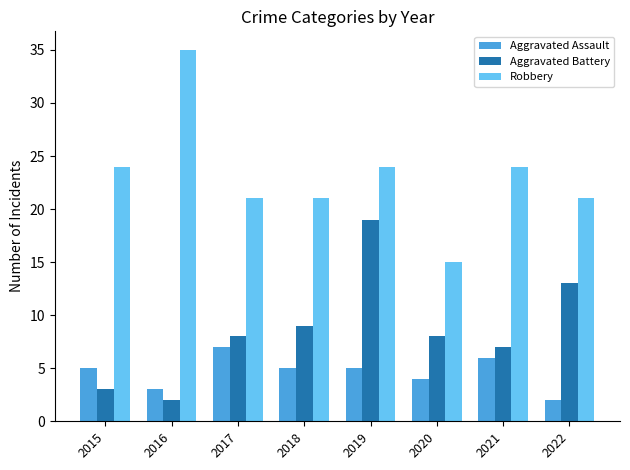

How many groups of bars are there?

8